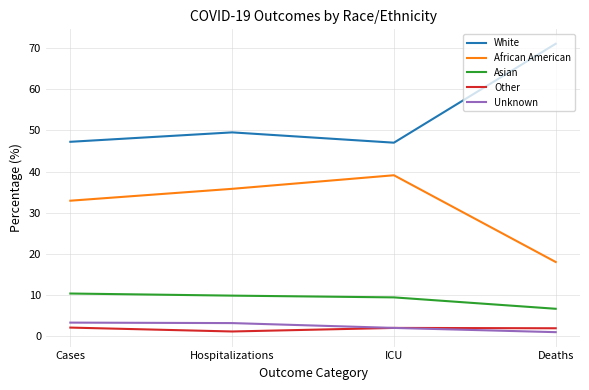

The Asian series shows 15.4 at Hospitalizations. True or false?

False